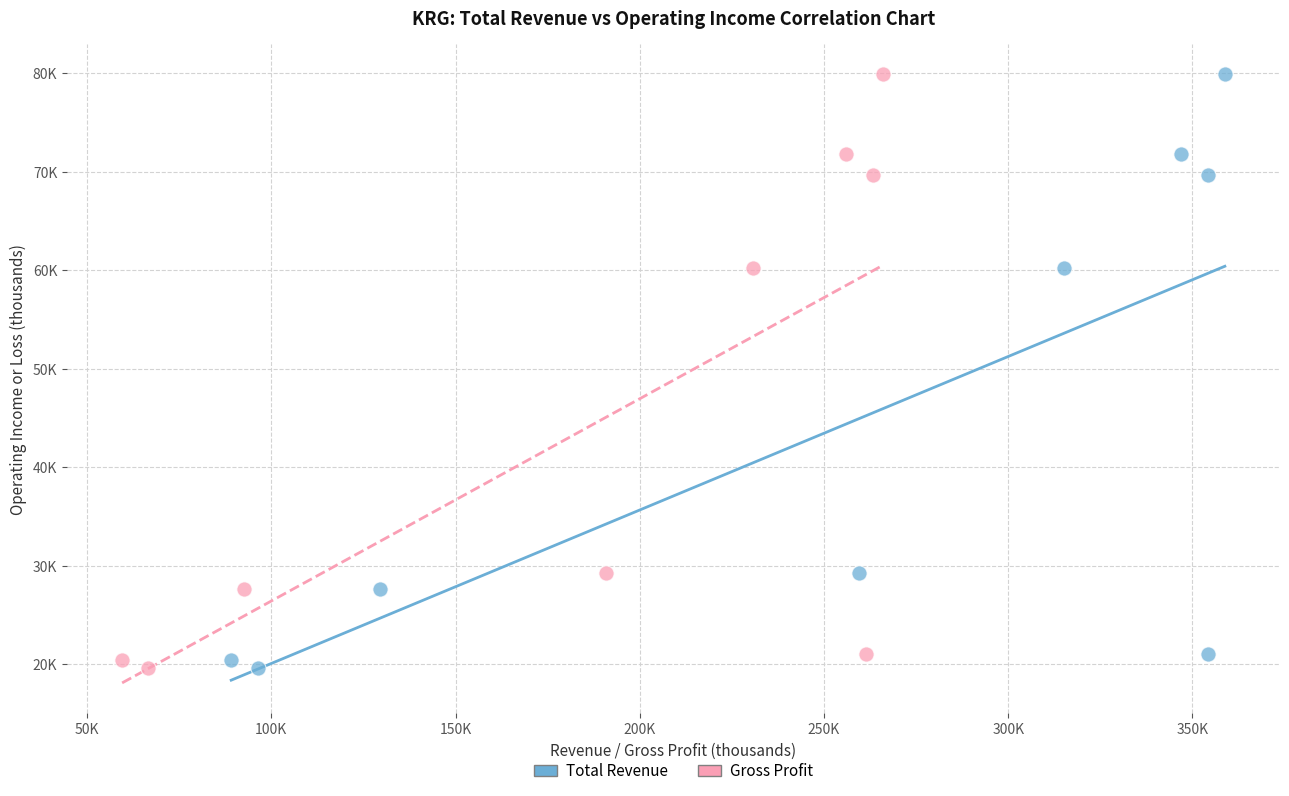

What are all the series names shown in the legend?

Total Revenue, Gross Profit